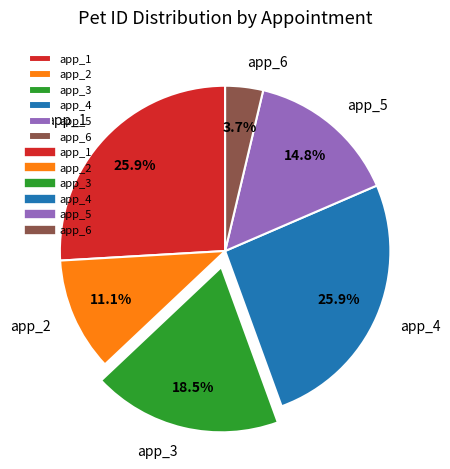

How many segments does this pie chart have?

6